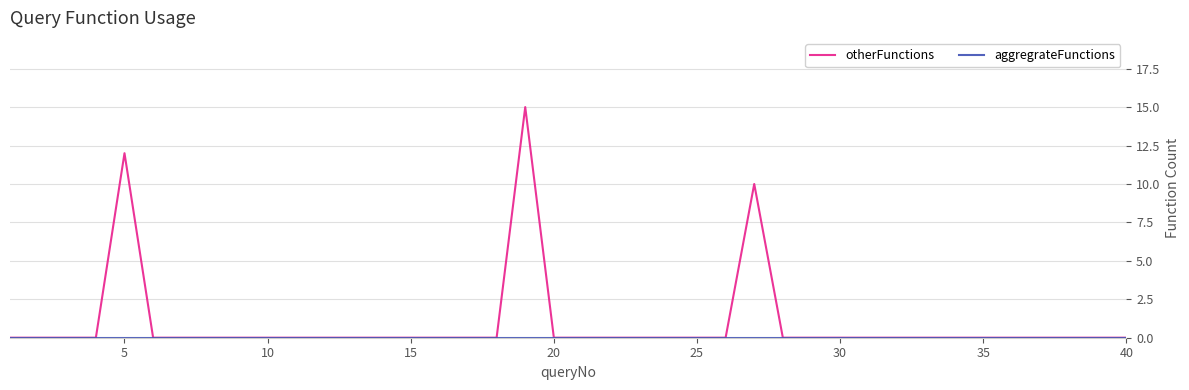

What is the maximum value shown in the chart?

15